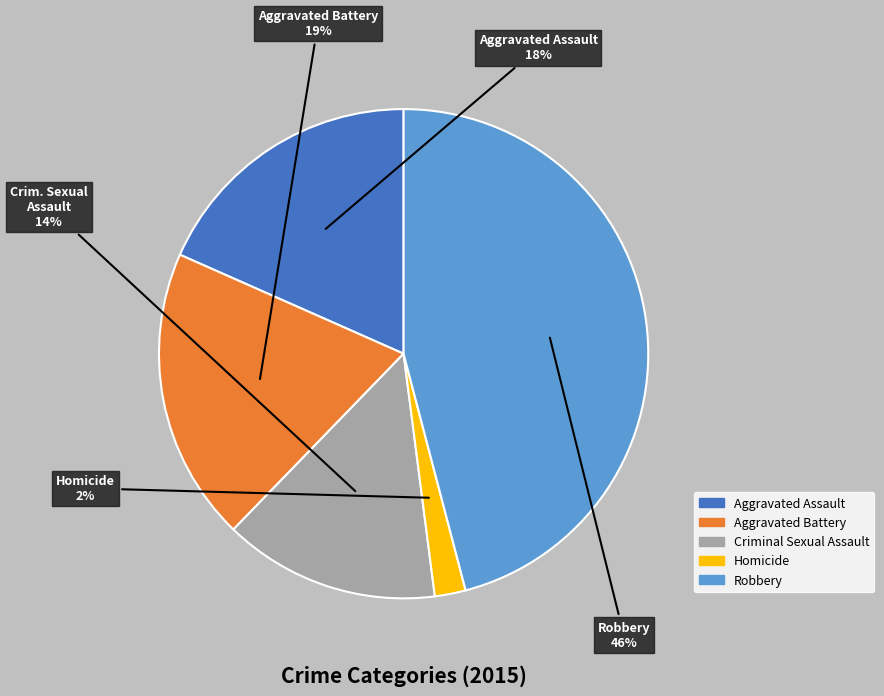

What percentage is the Aggravated Assault slice, to the nearest percent?

18%